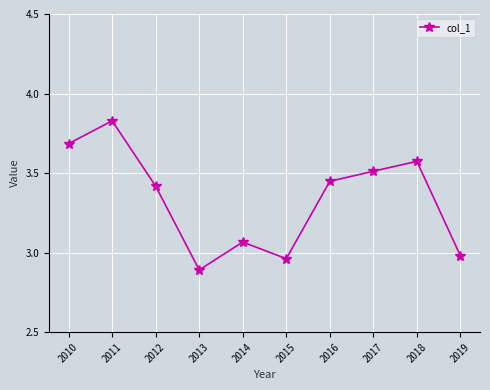

The value at 2015 is 1.1. True or false?

False